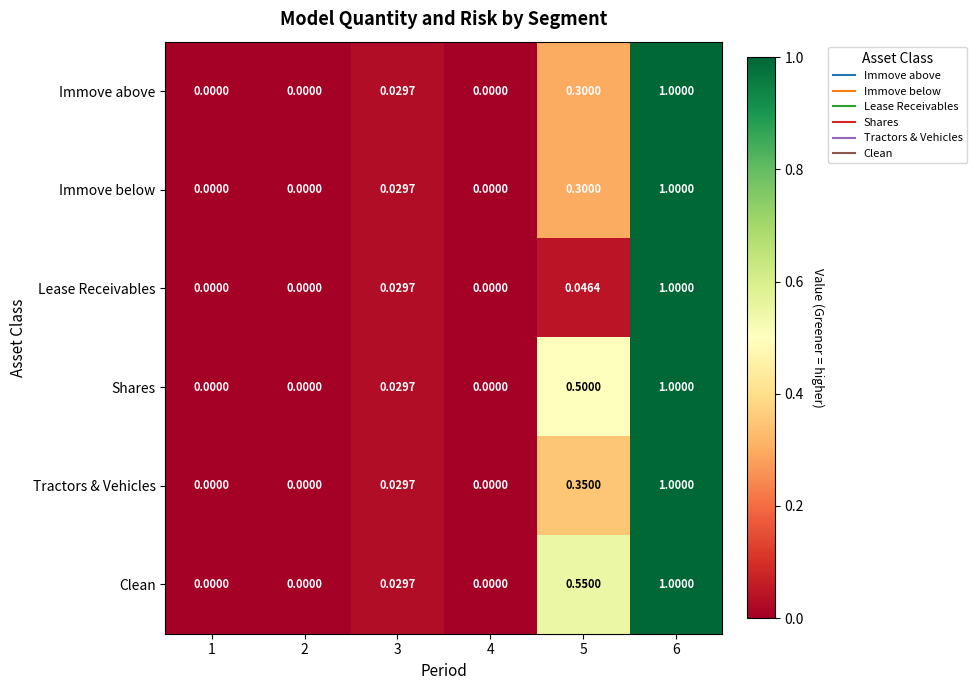

Which series has the largest total across all categories?

Clean